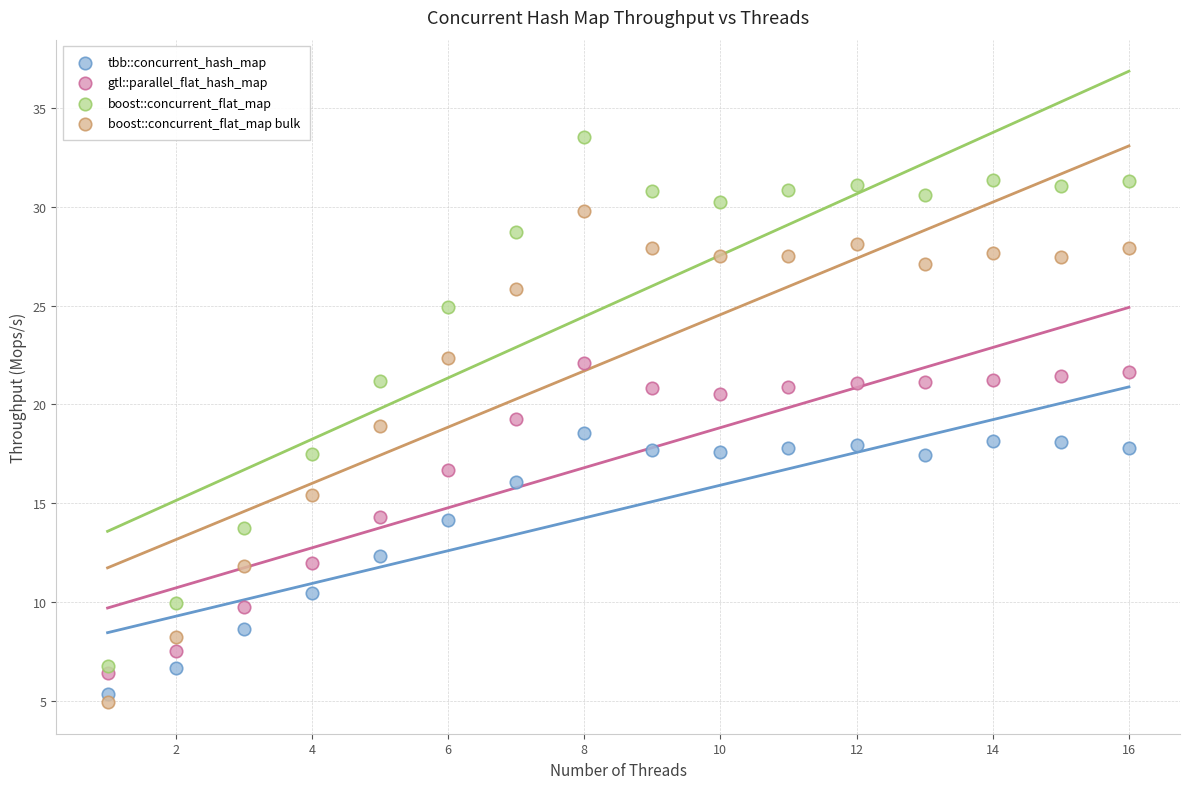

What are all the series names shown in the legend?

tbb::concurrent_hash_map, gtl::parallel_flat_hash_map, boost::concurrent_flat_map, boost::concurrent_flat_map bulk